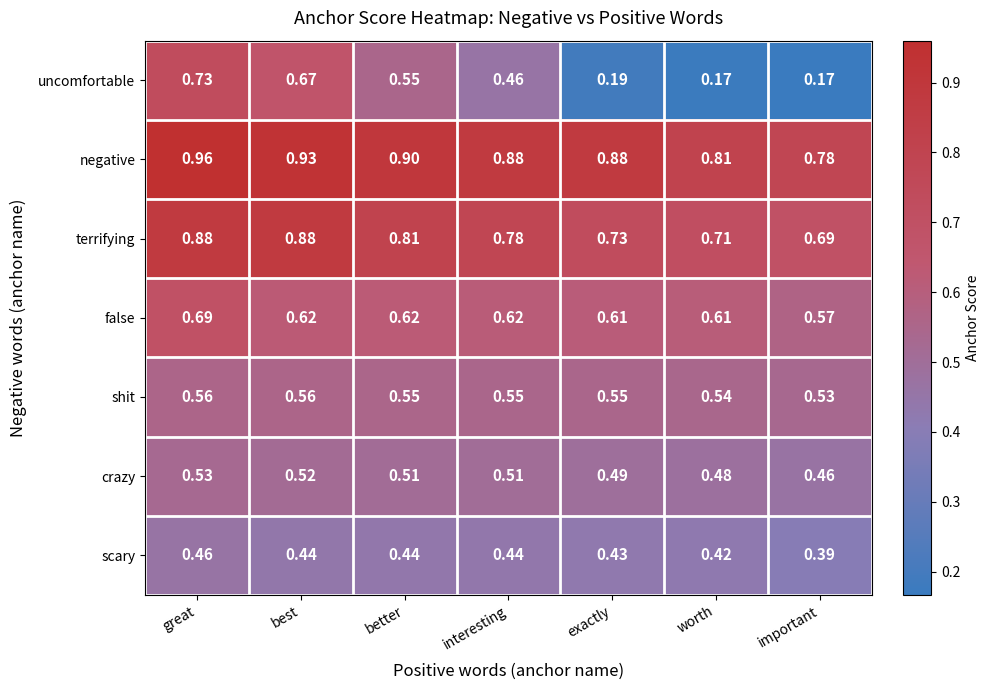

List the series in order of their peak value, highest first.

negative, terrifying, uncomfortable, false, shit, crazy, scary